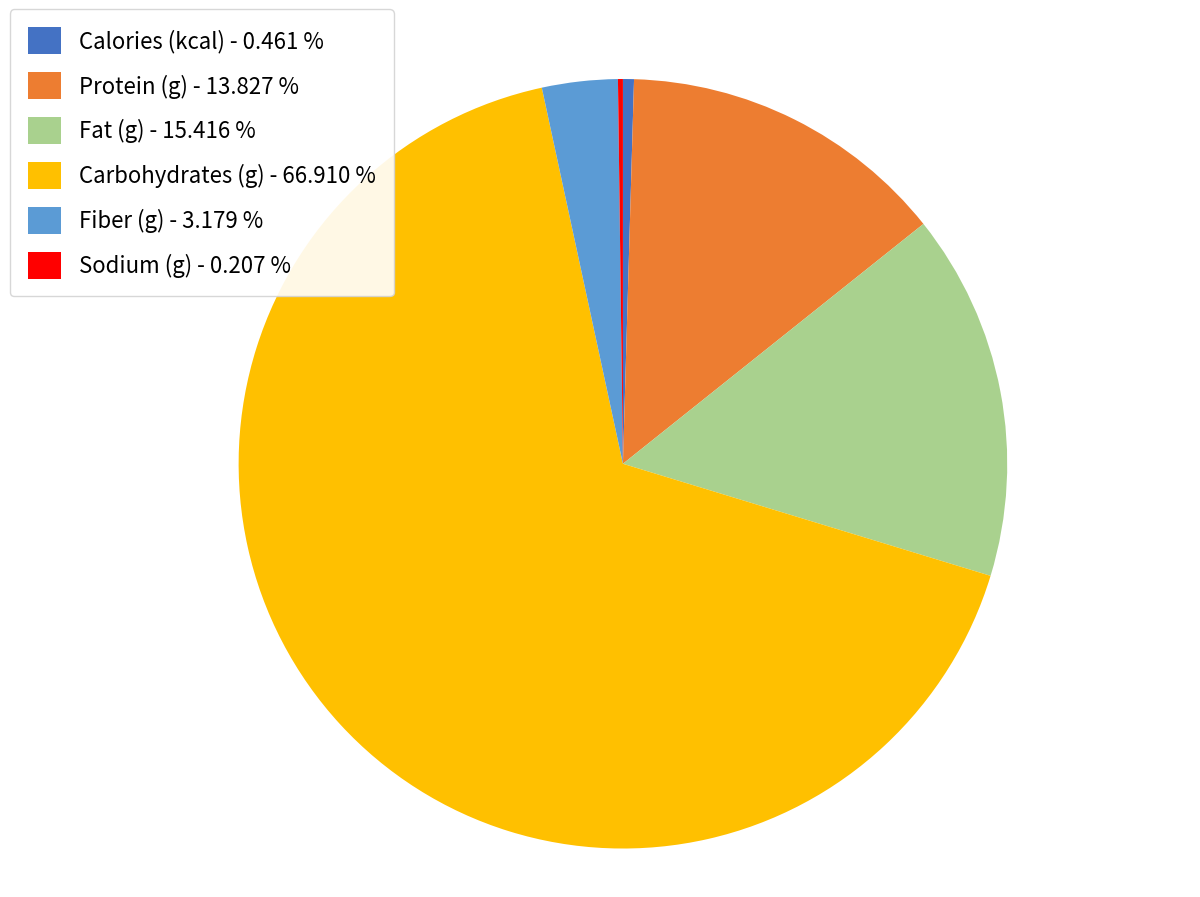

Approximately how many times larger is the value at Protein (g) - 13.827 % compared to Calories (kcal) - 0.461 %?

30.0